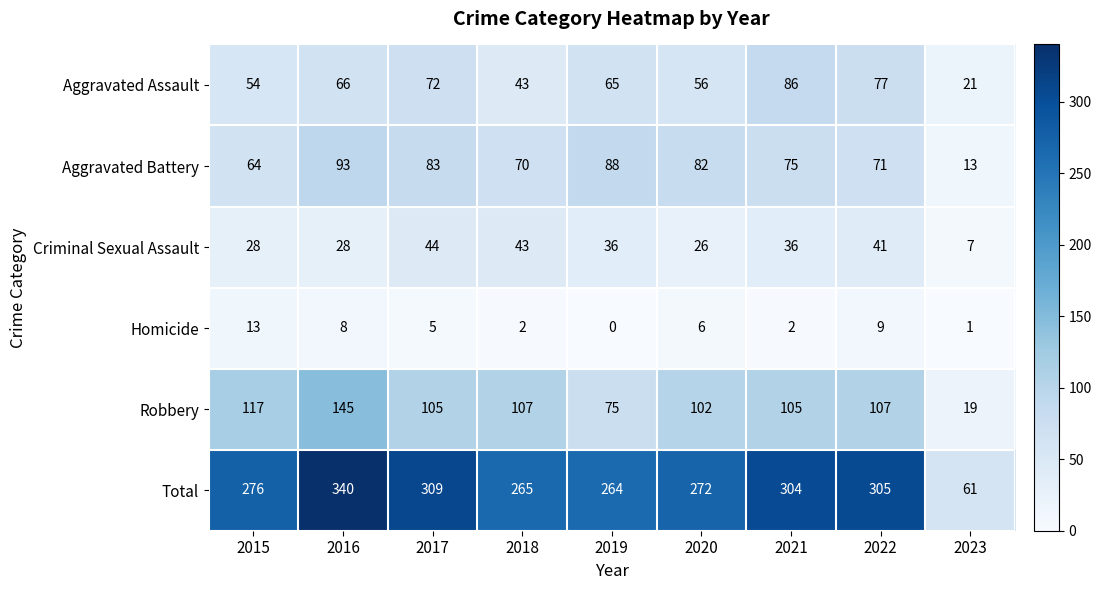

At how many categories does at least one series exceed 90?

8